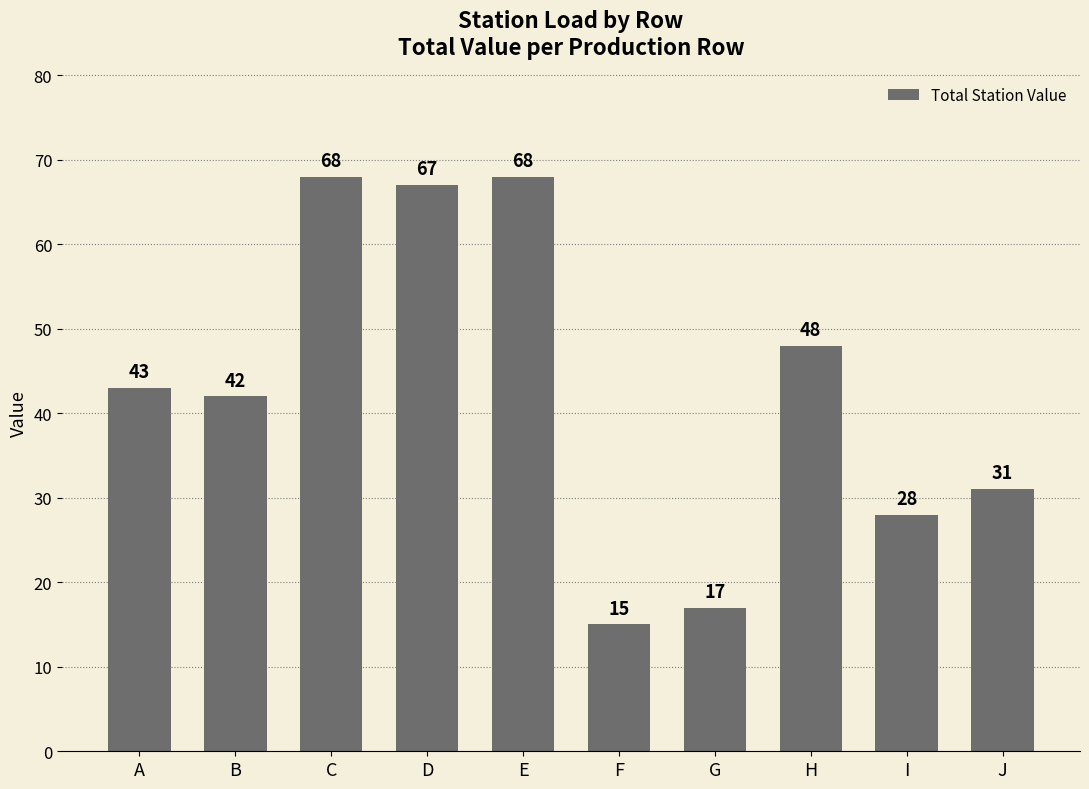

Which has a higher value, D or H?

D